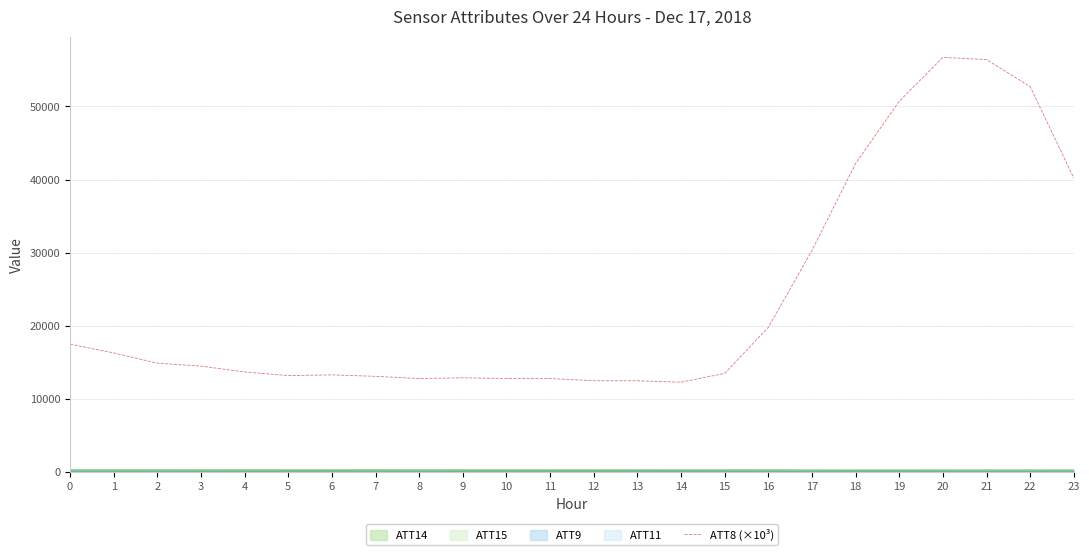

The value at 19 is 50700. True or false?

True